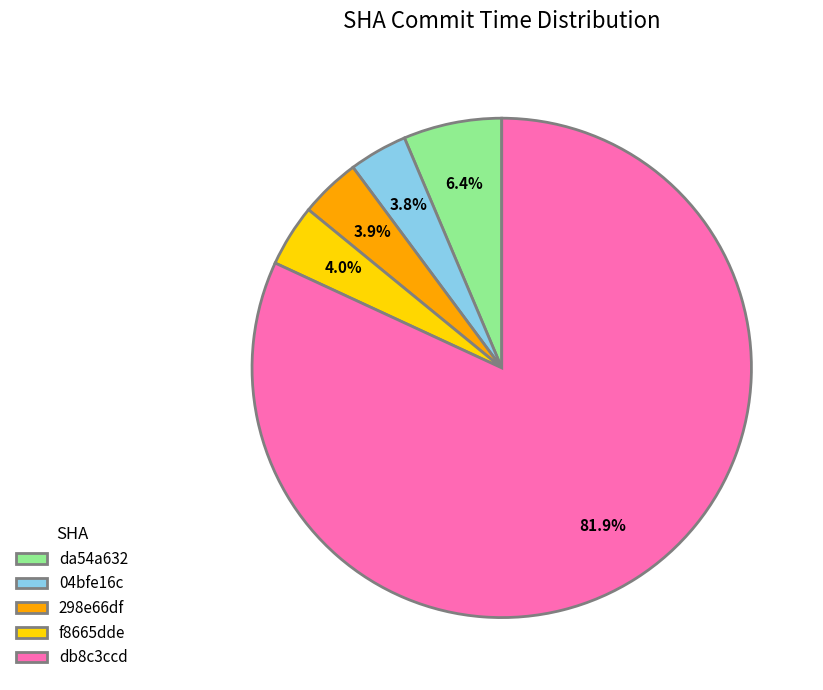

Is it true that f8665dde is 16% of the pie?

False